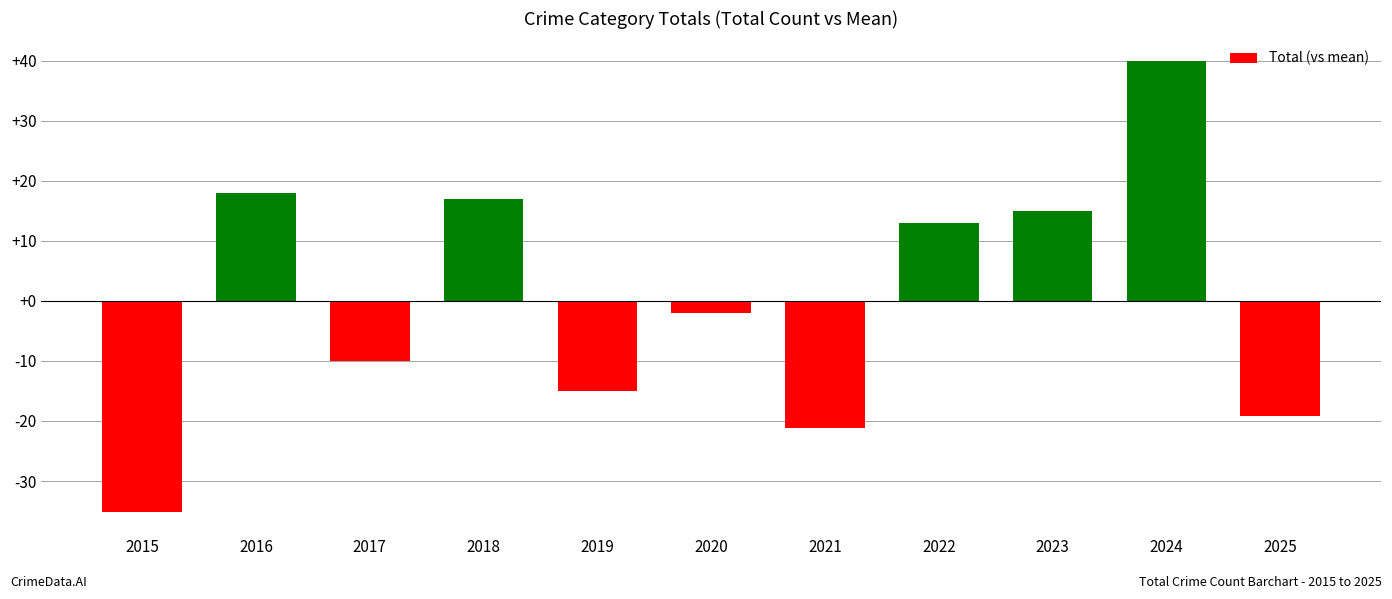

The chart shows a value of -19.1 at 2025. True or false?

True